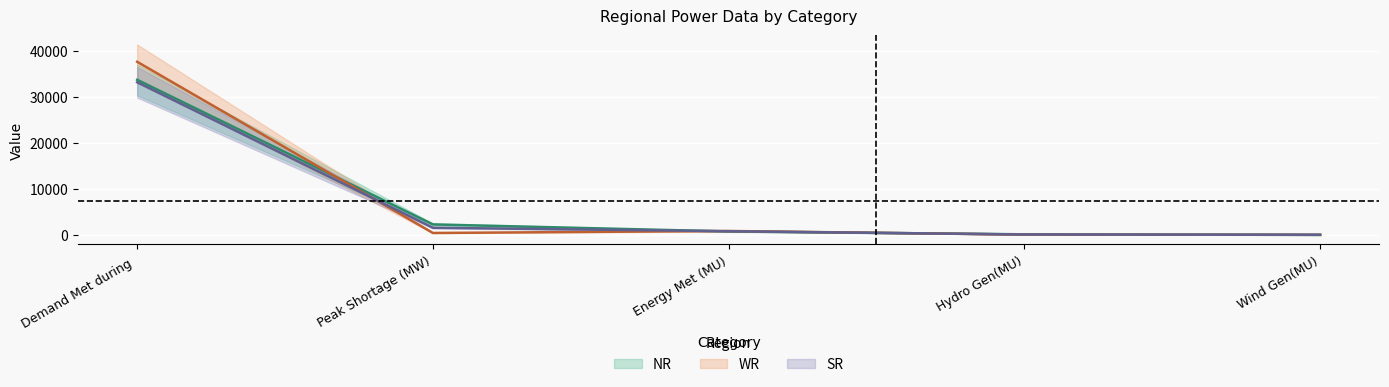

How many intersections are there between NR and SR?

3